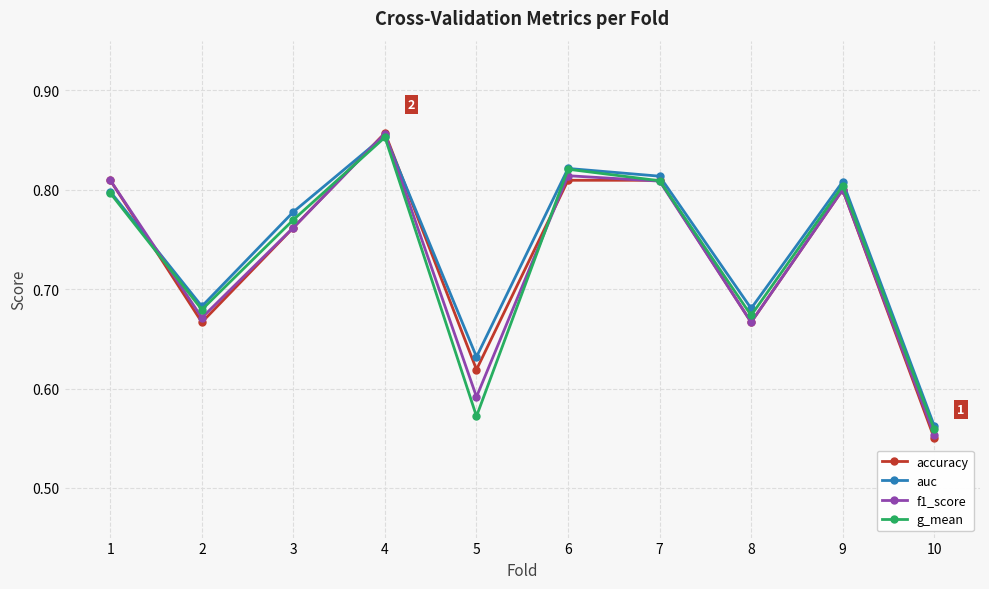

True or false: g_mean has a value of 0.4 at 1.

False